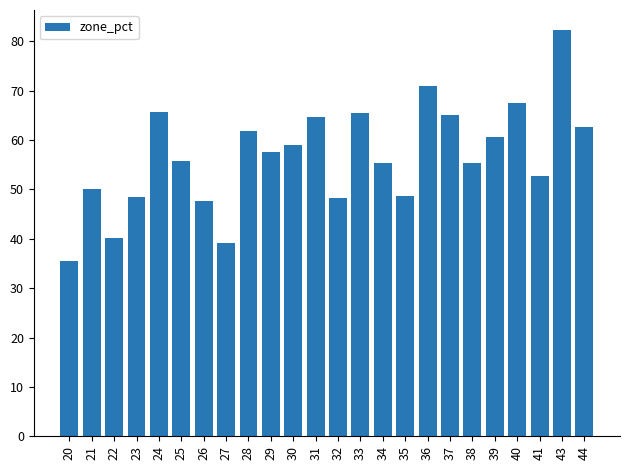

What is the change in value from 38 to 39?

+5.4